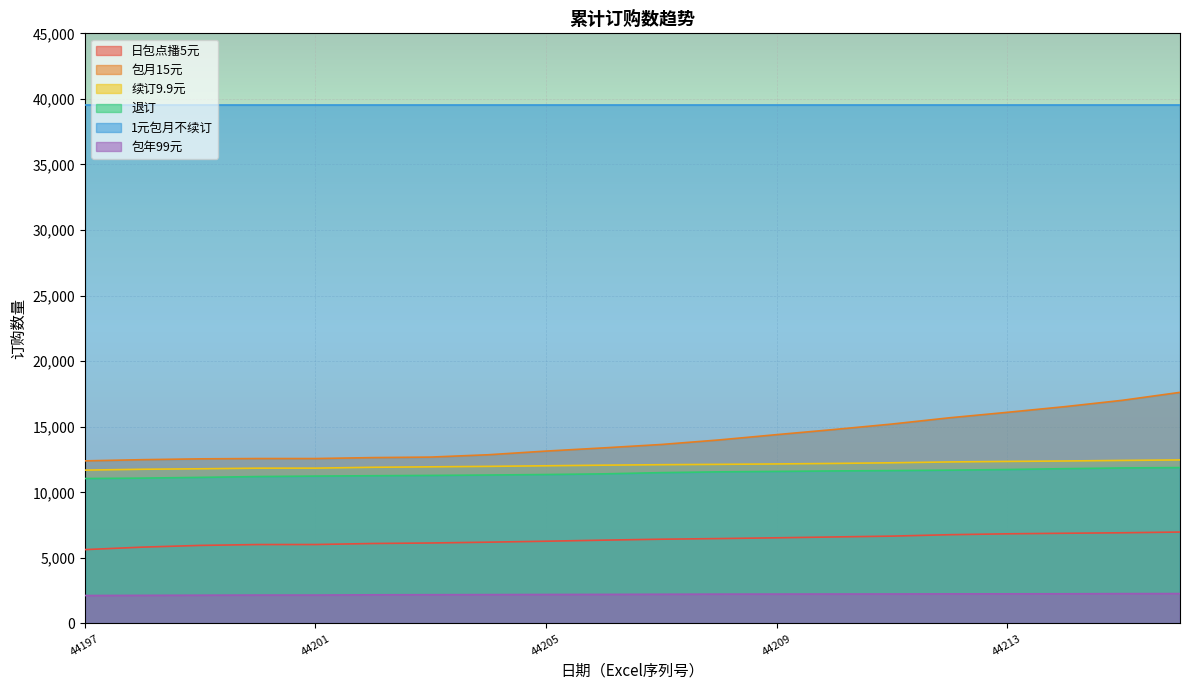

Which series has the widest spread of values?

包月15元